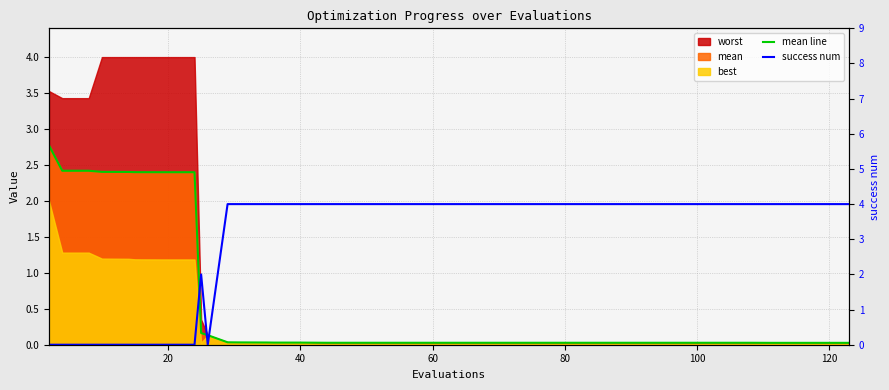

At how many categories does at least one series exceed 0?

40